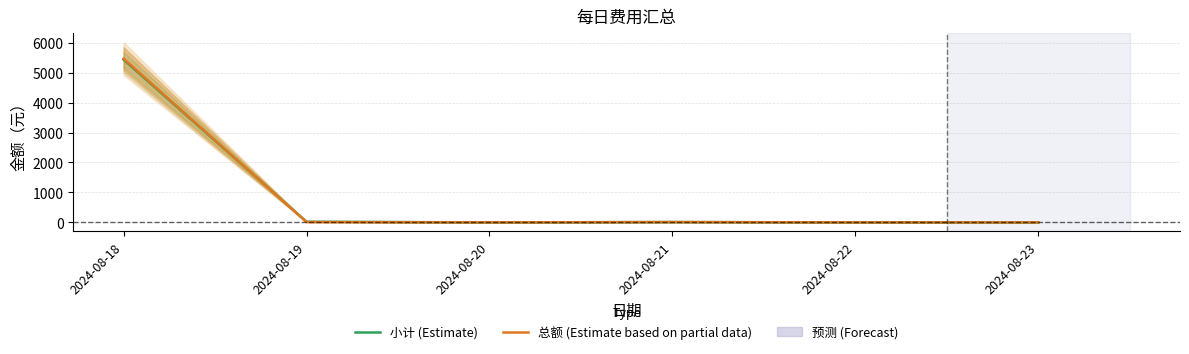

Between 2024-08-21 and 2024-08-18, which is larger?

2024-08-18